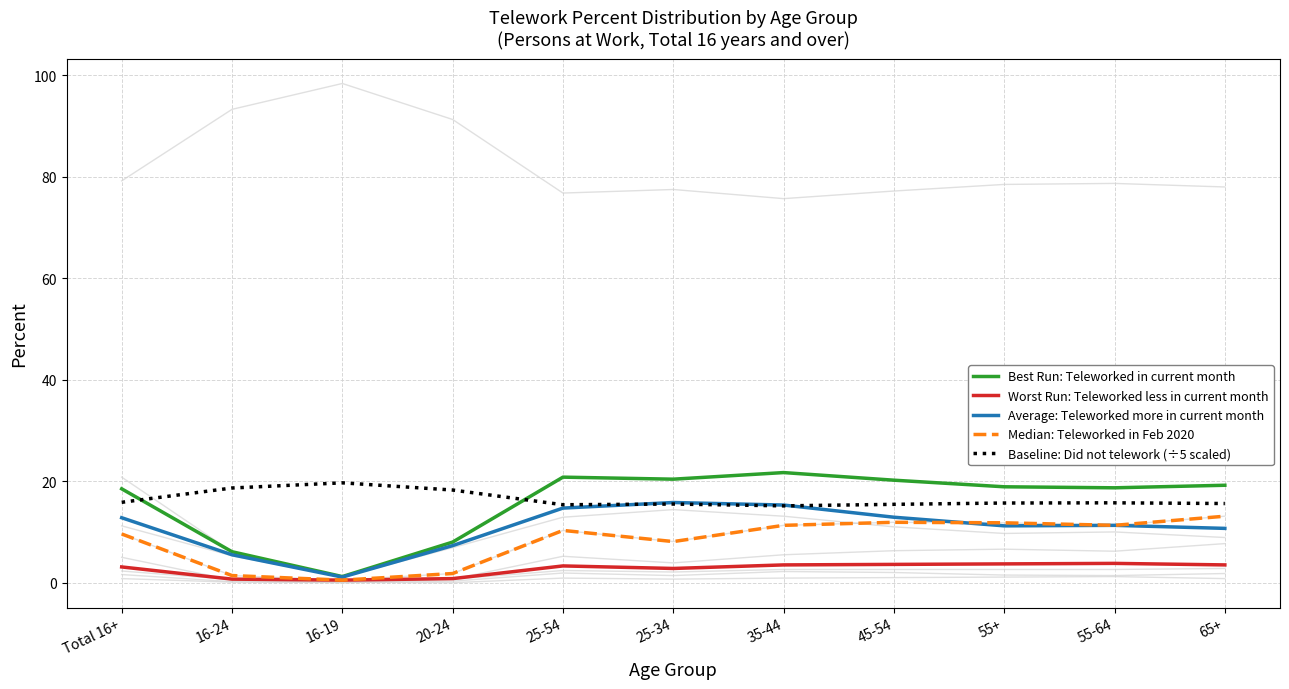

Which label corresponds to the largest value in the chart?

35-44